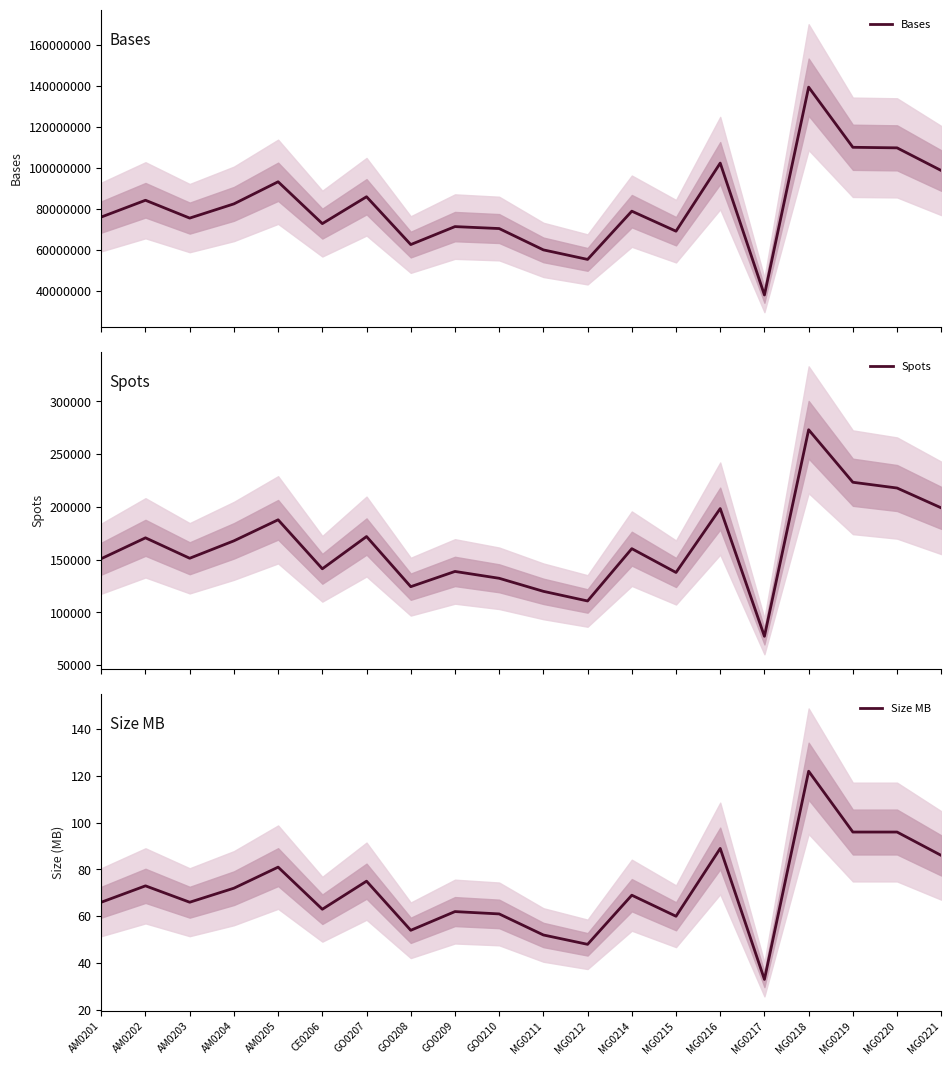

Where is Size MB nearest to the value 77?

GO0207